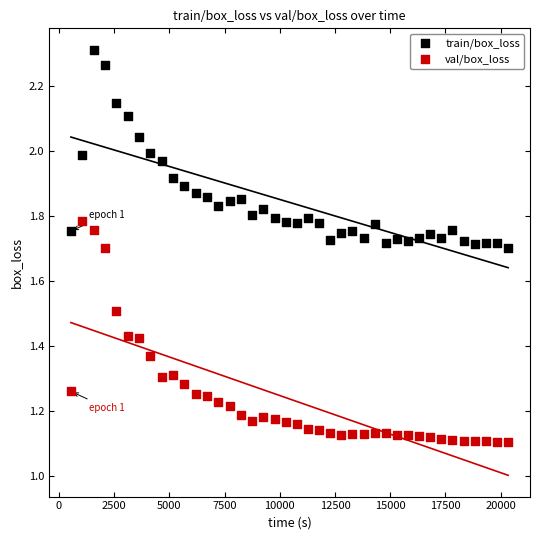

Which series reaches the minimum Y coordinate?

val/box_loss